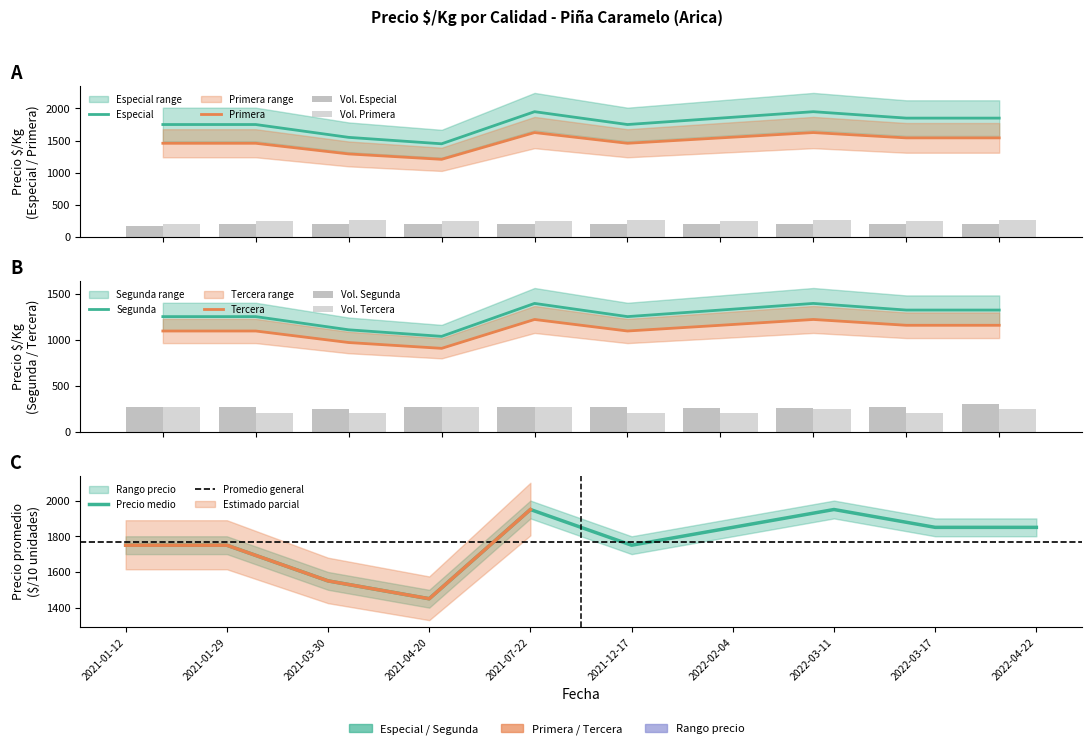

How many bars are there in total?

40